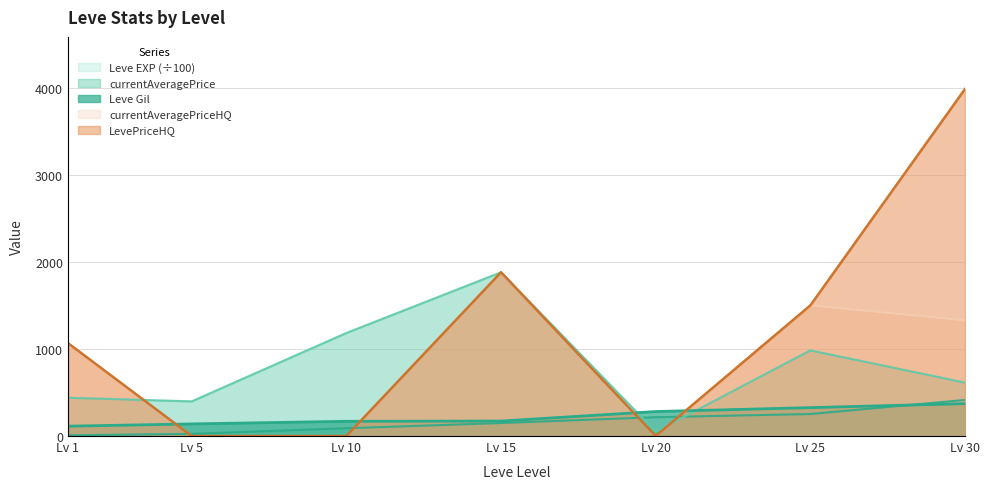

How many lines are shown in the chart?

5